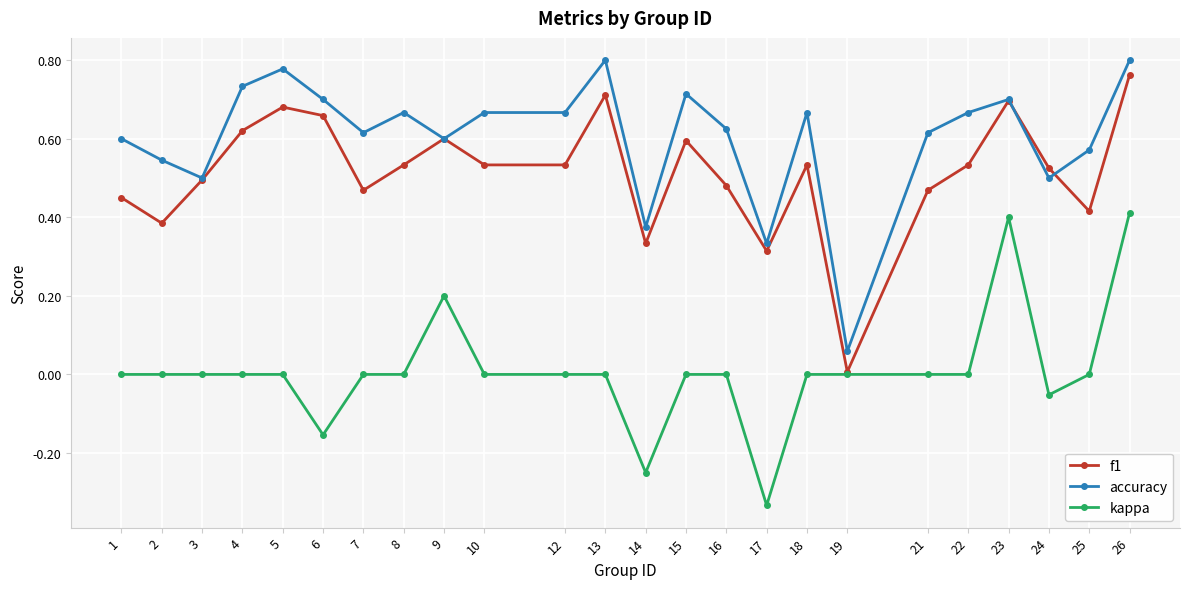

Is the value of accuracy at 23 greater than the value of kappa at 14?

Yes